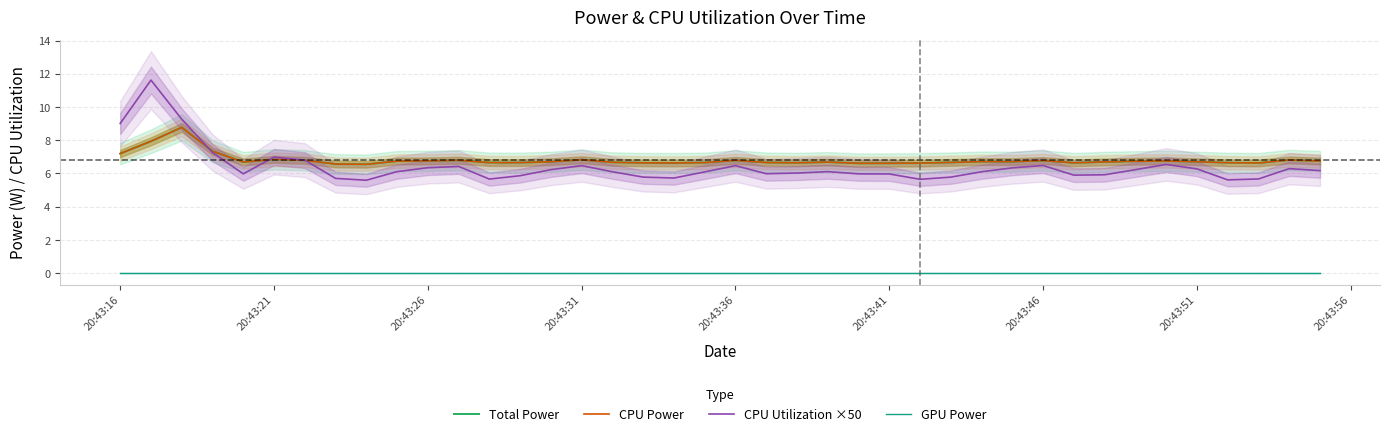

Does the chart display data point markers on the line(s)?

No